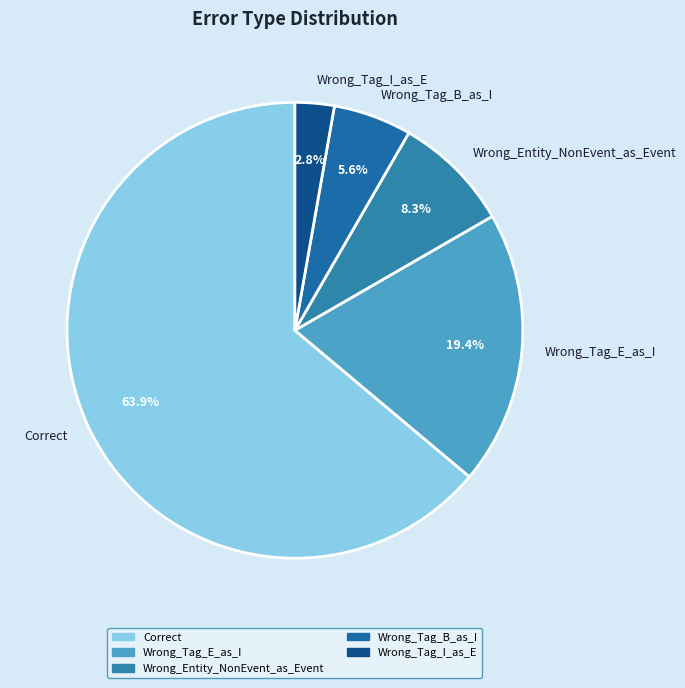

Count the number of slices in the pie.

5